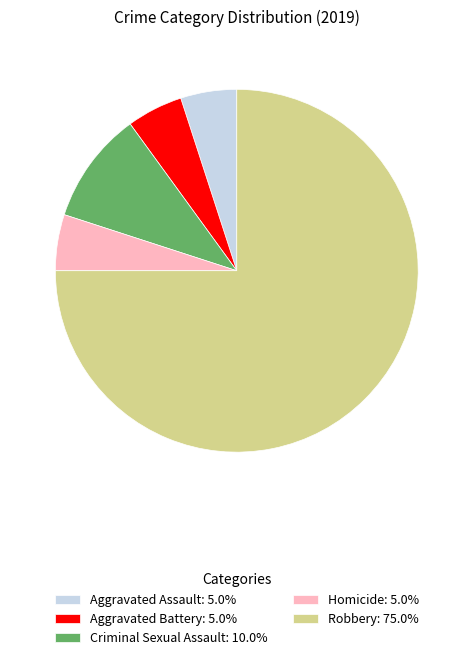

Is there a majority slice in this chart?

Yes